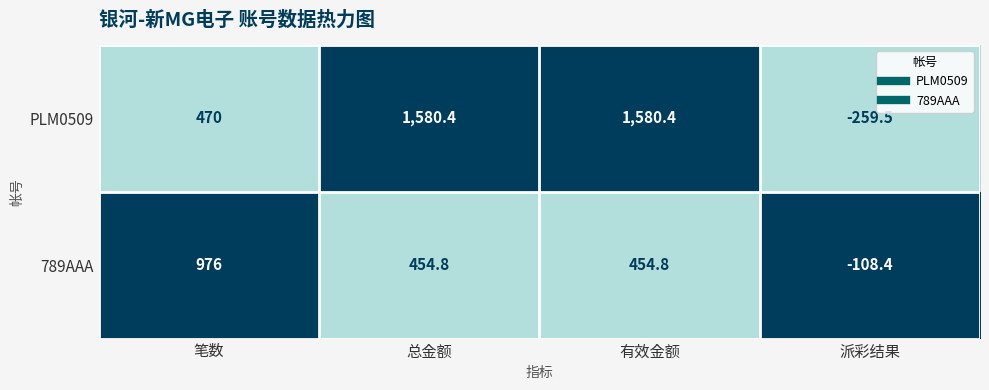

Rank the series by their maximum value, from highest to lowest.

PLM0509, 789AAA